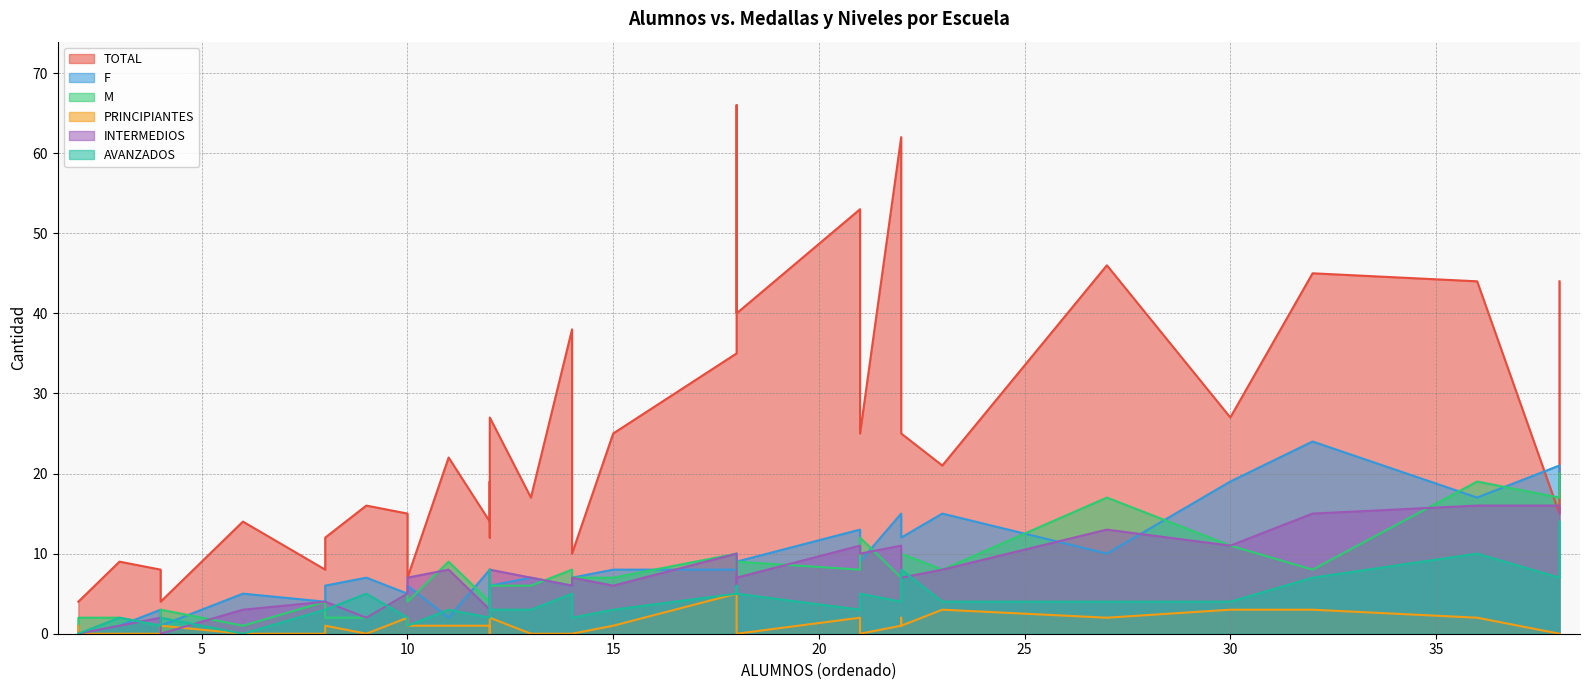

Rank the series at ESIA TEC from highest to lowest value.

TOTAL, INTERMEDIOS, F, M, AVANZADOS, PRINCIPIANTES